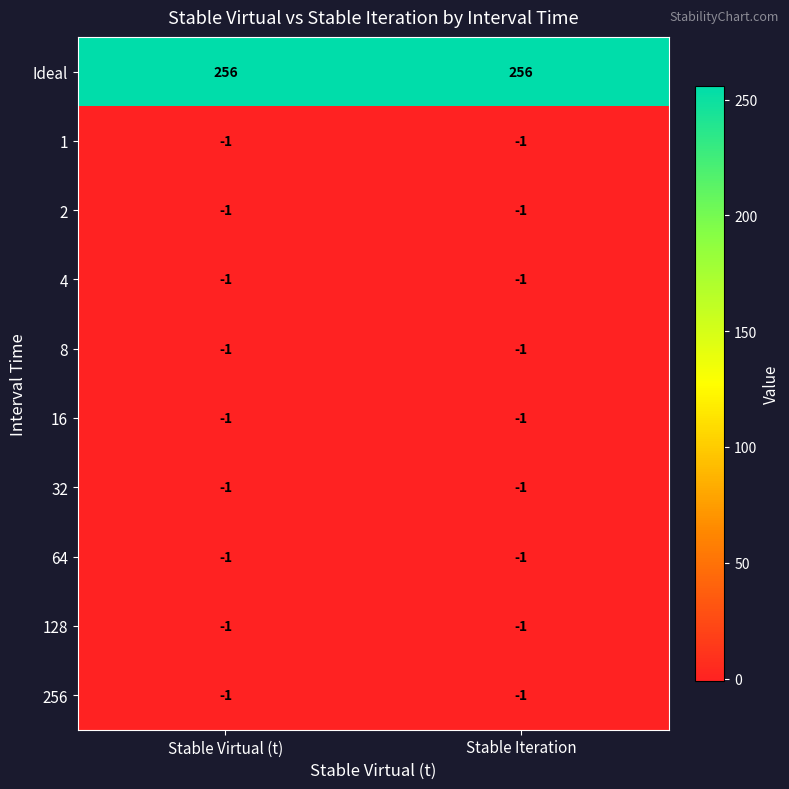

What is the sum of the Ideal values at Stable Iteration and Stable Virtual (t)?

512